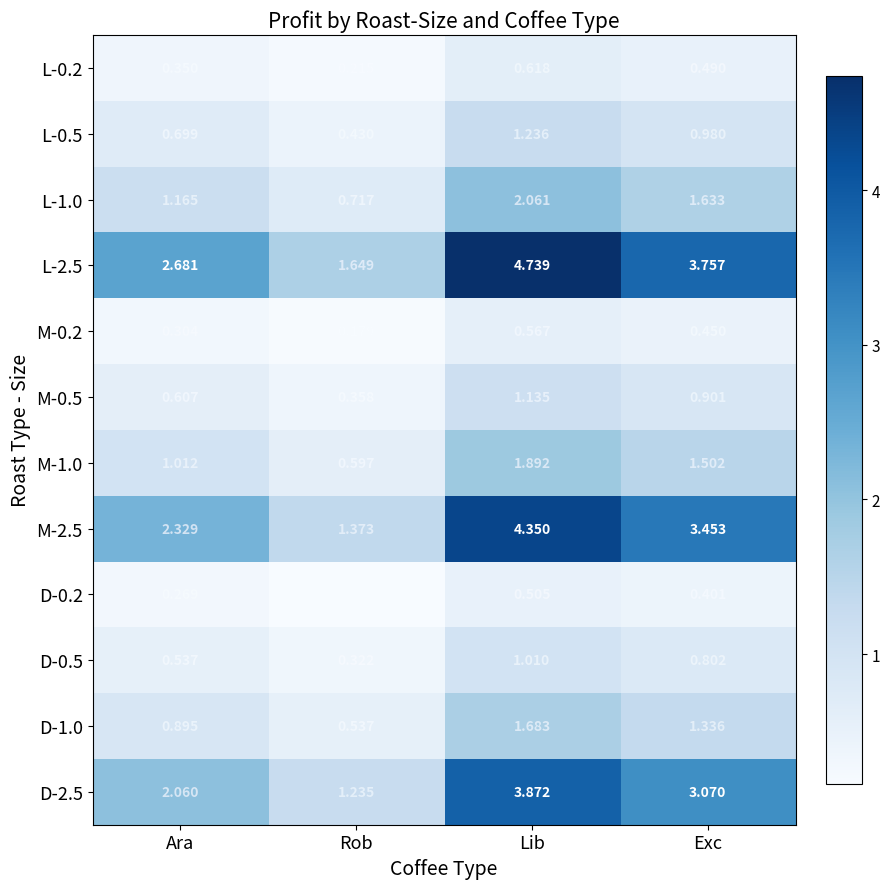

Which category has the highest value in the D-0.2 series?

Lib